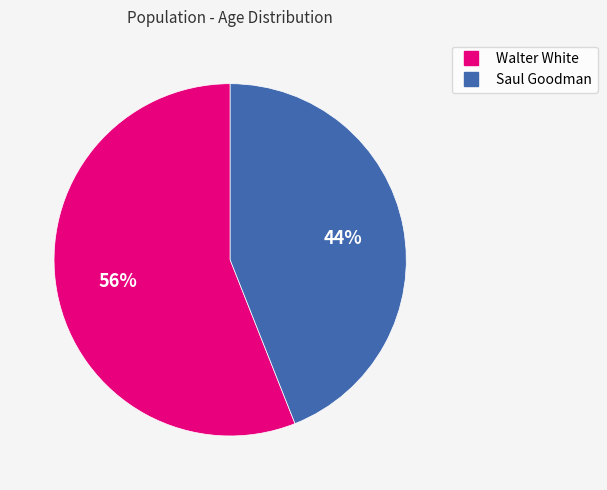

Which category has the biggest portion of the pie?

Walter White